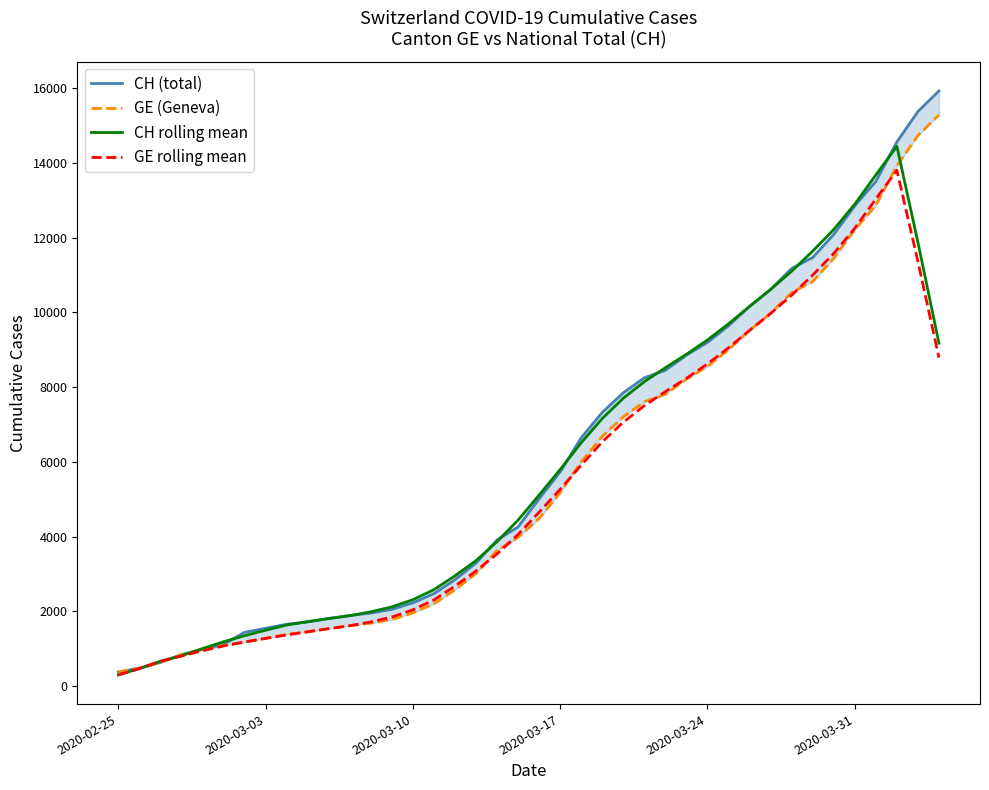

Does the chart display data point markers on the line(s)?

No